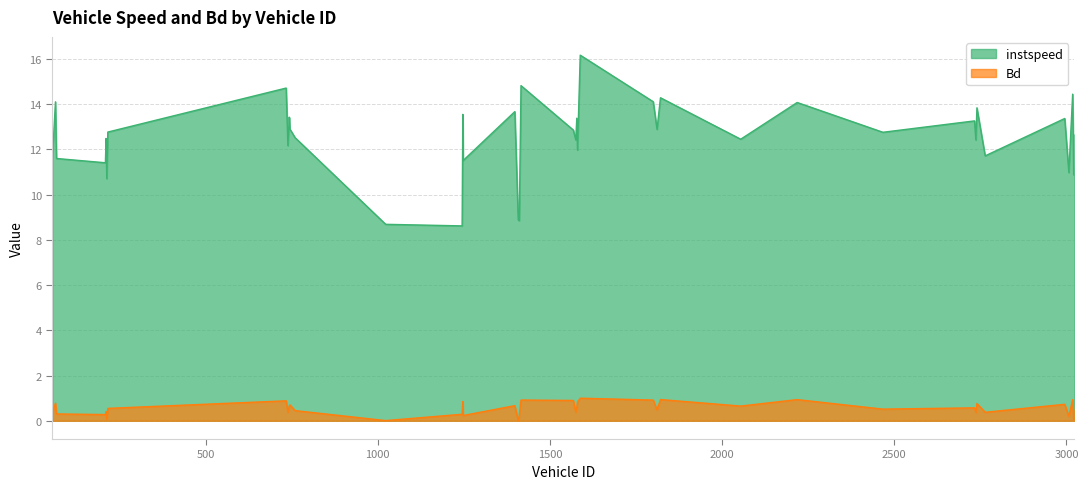

At which label does instspeed reach its minimum?

1245